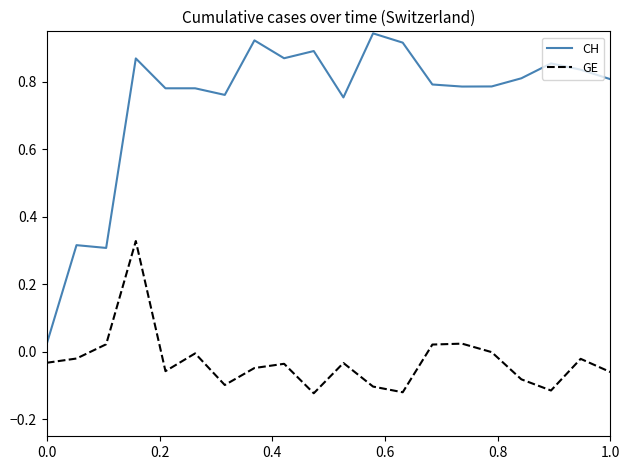

What are all the series names shown in the legend?

CH, GE